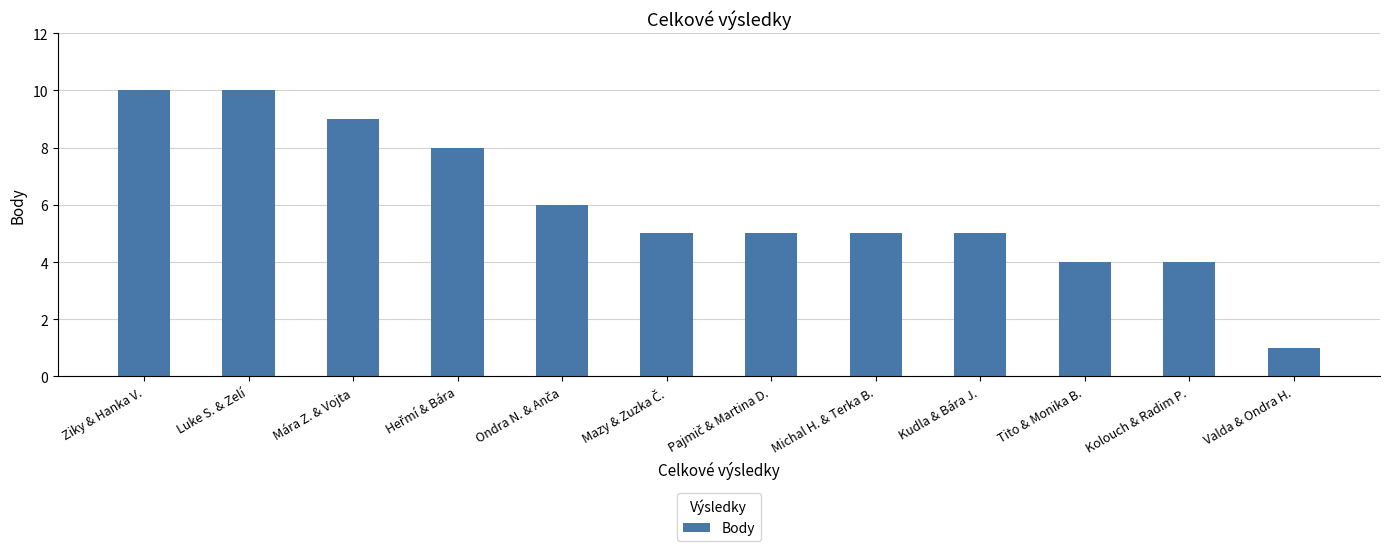

What is the average value?

6